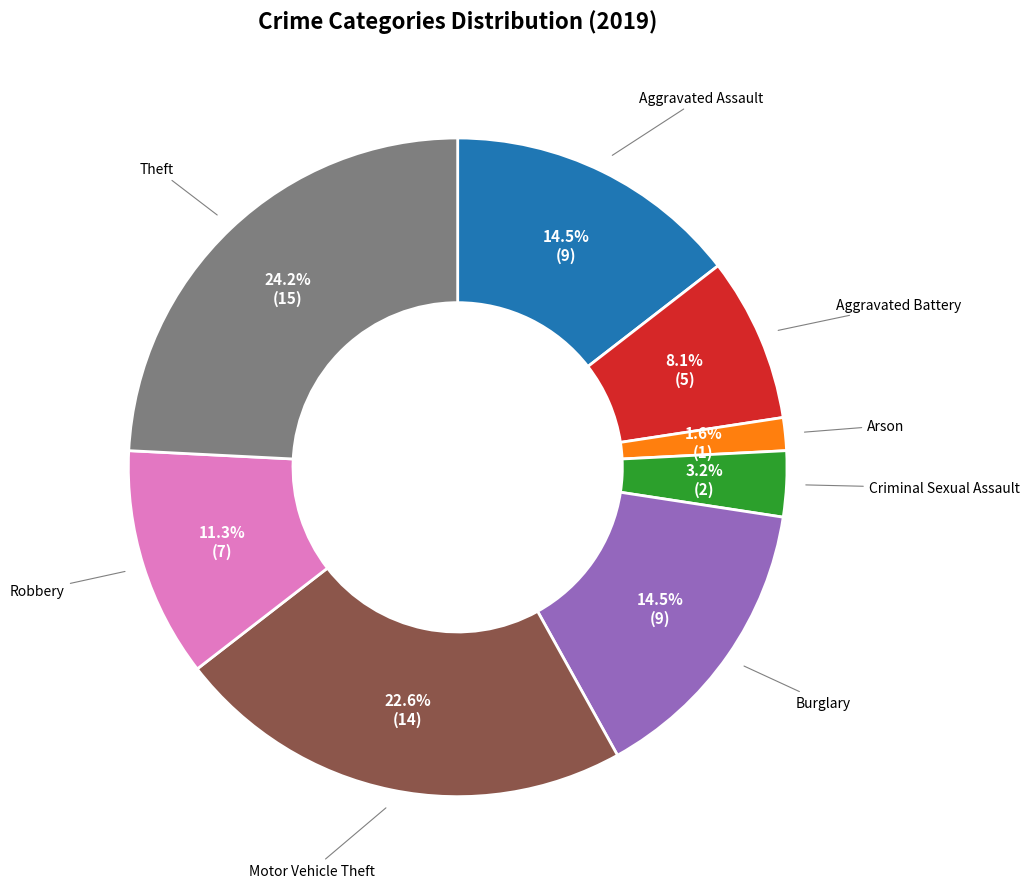

Between Theft and Burglary, which is larger?

Theft